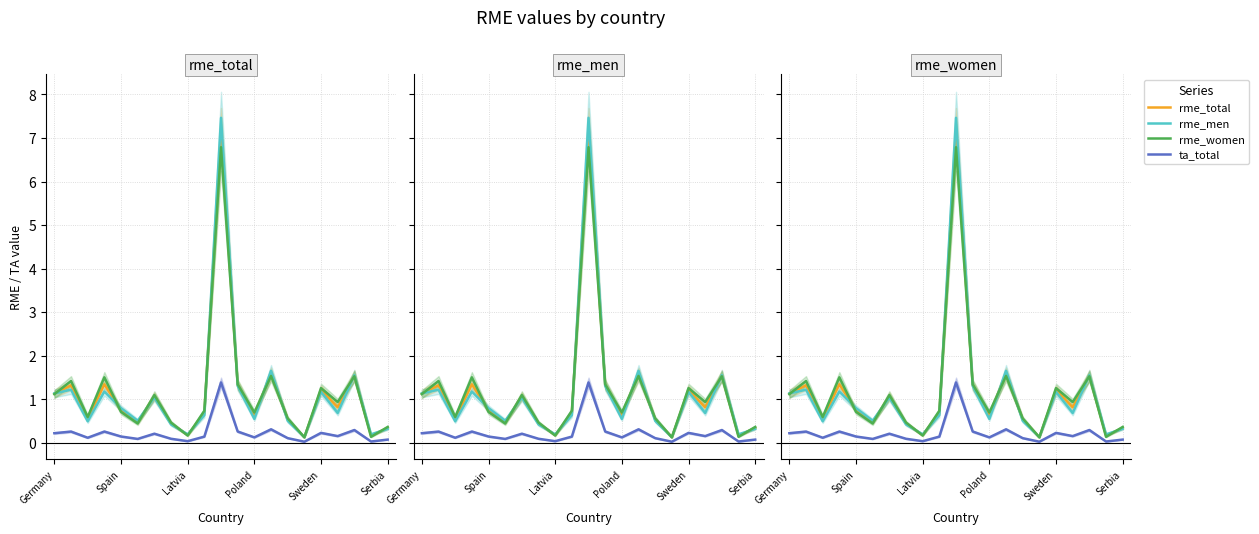

What is the difference between the maximum and minimum values in the ta_total series?

1.4